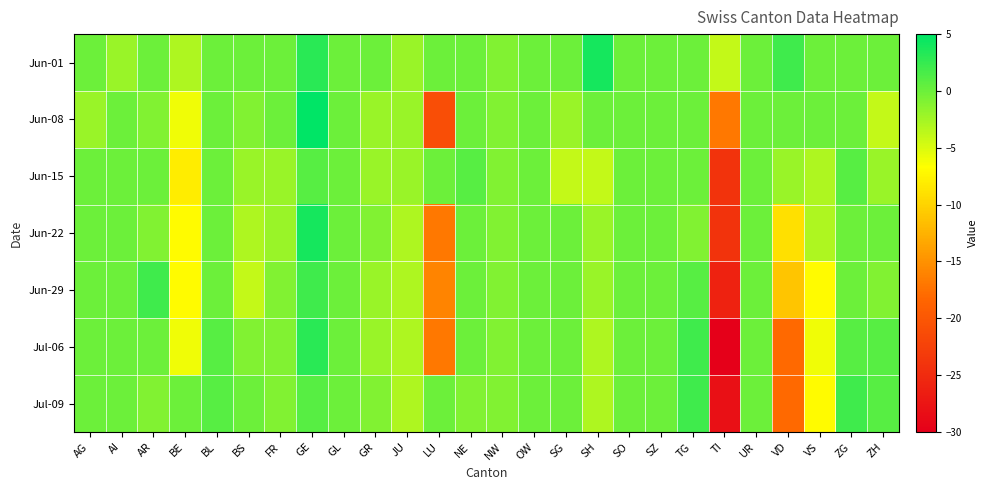

At which category does the chart reach its peak across all series?

GE